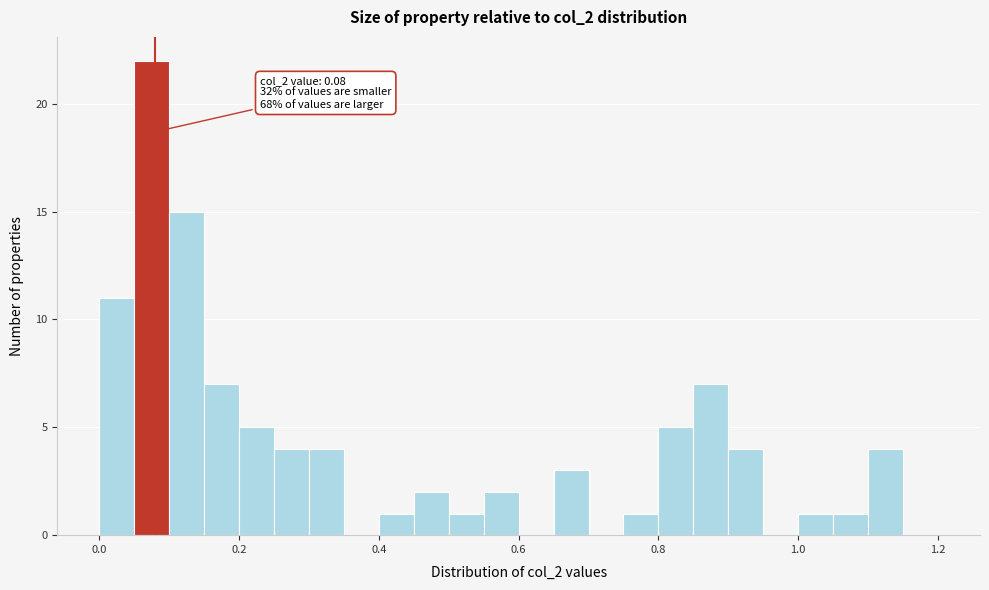

Around what value on the x-axis is the tallest bar? Give the approximate position of its centre, as read against the axis.

0.08